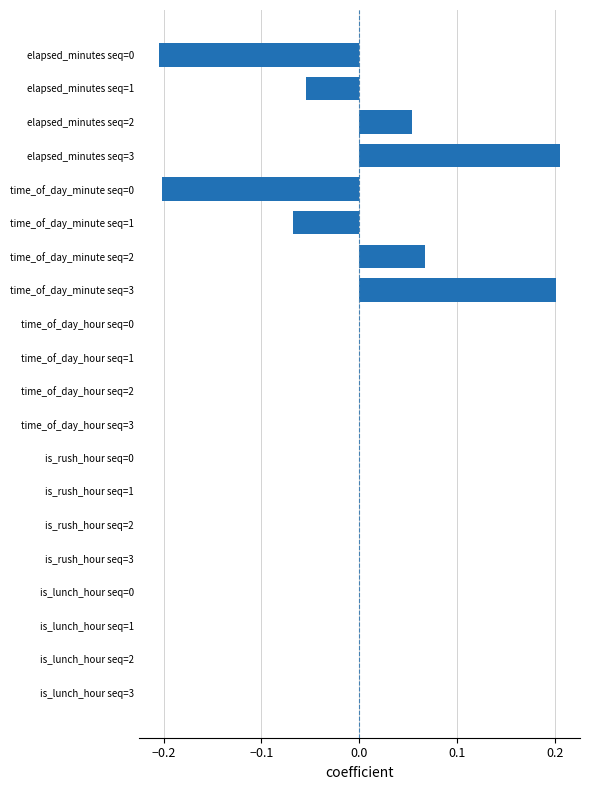

What is the change in value from elapsed_minutes seq=2 to time_of_day_minute seq=0?

-0.3